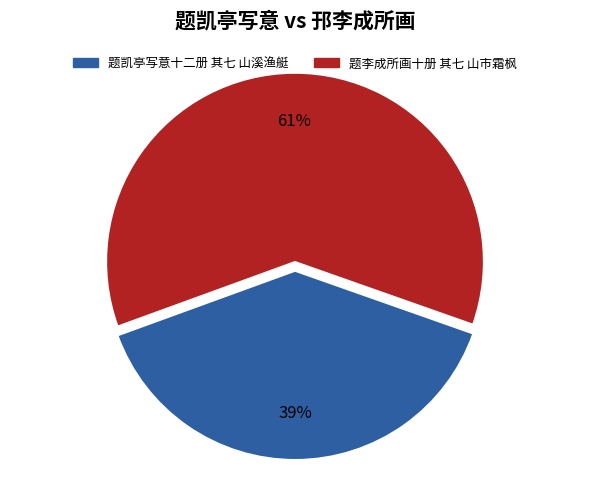

How many slices are in this pie chart?

2